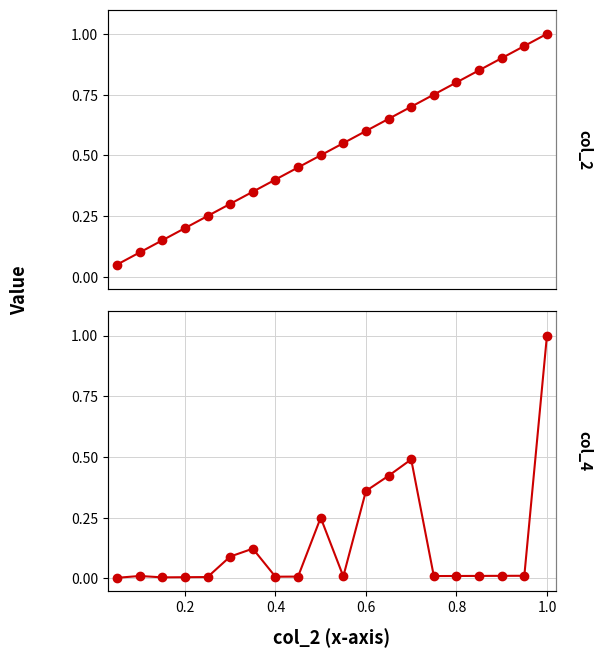

True or false: col_2 has a value of 0.1 at 1.0.

False